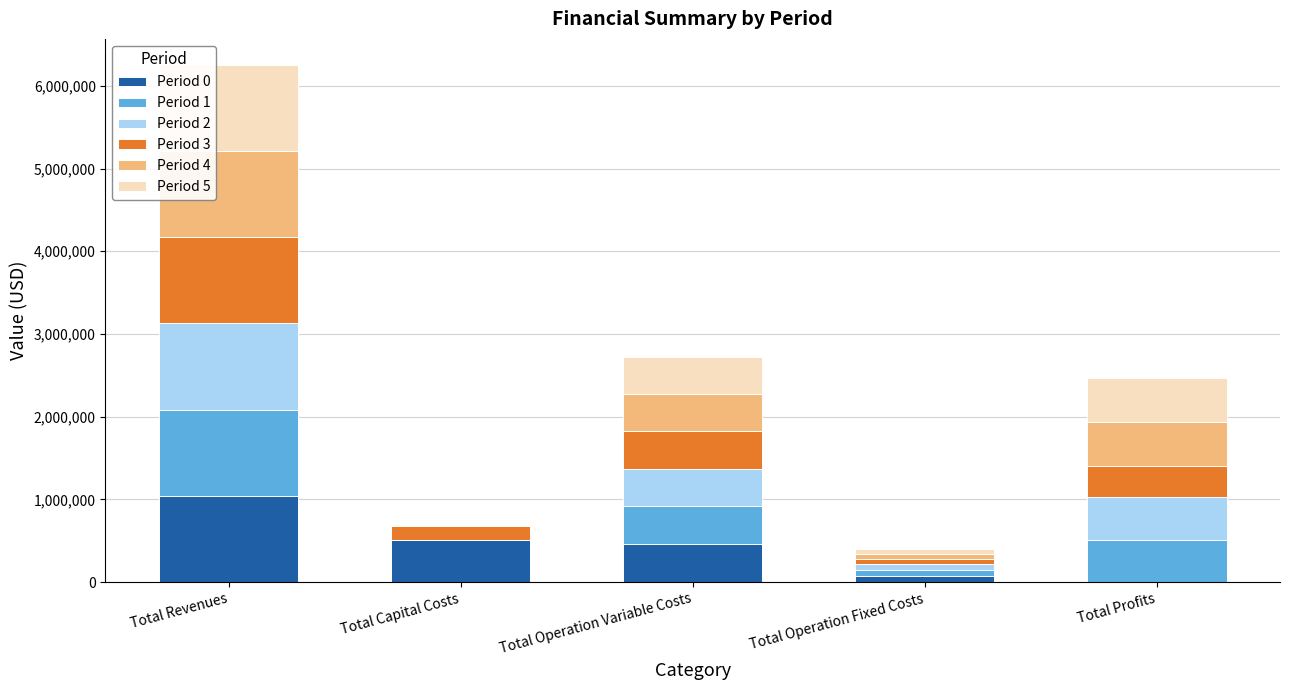

Which series changed the most between Total Capital Costs and Total Operation Fixed Costs?

Period 0